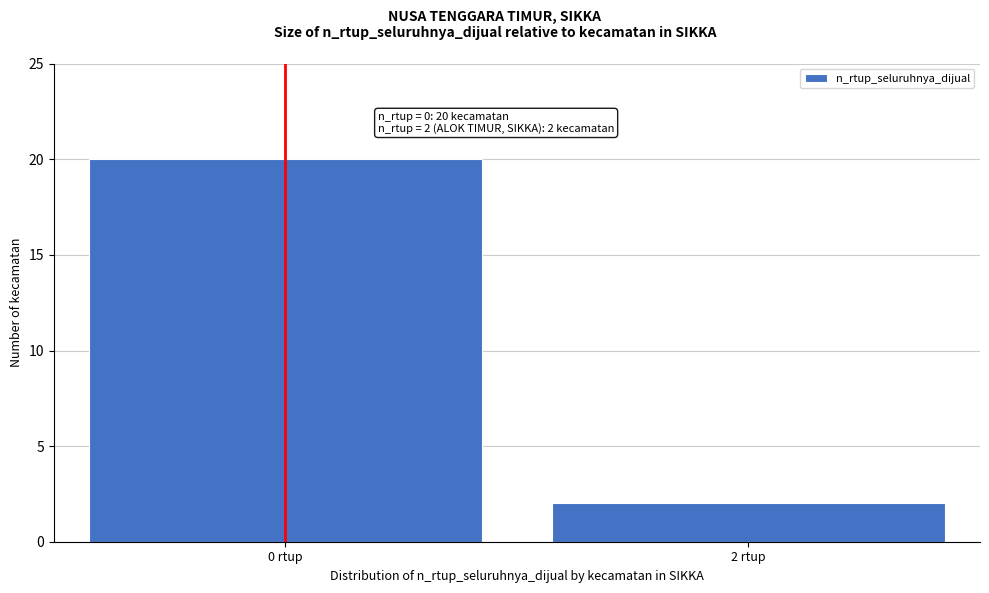

Reading left to right, list all the values displayed in this chart.

0 rtup=20	2 rtup=2